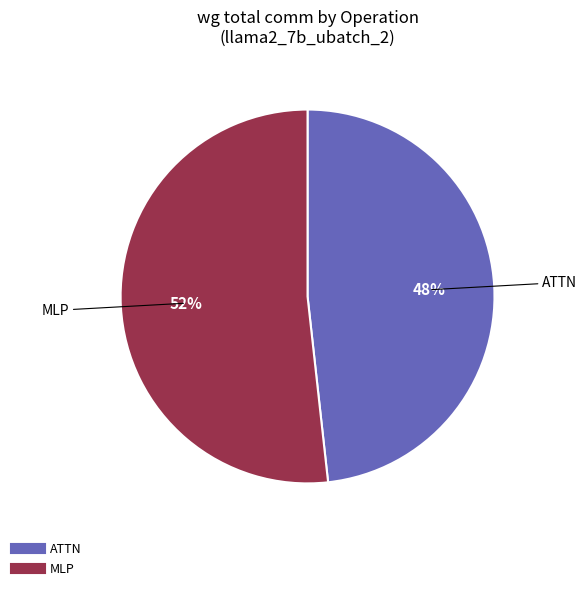

To the nearest percent, what is the difference between the largest and smallest slice percentages?

4%